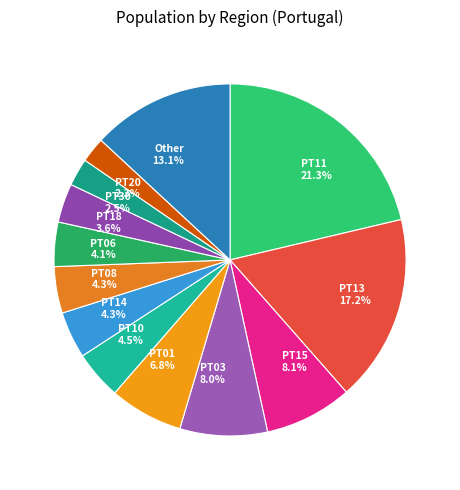

To the nearest percent, what percentage of the pie is PT11?

21%